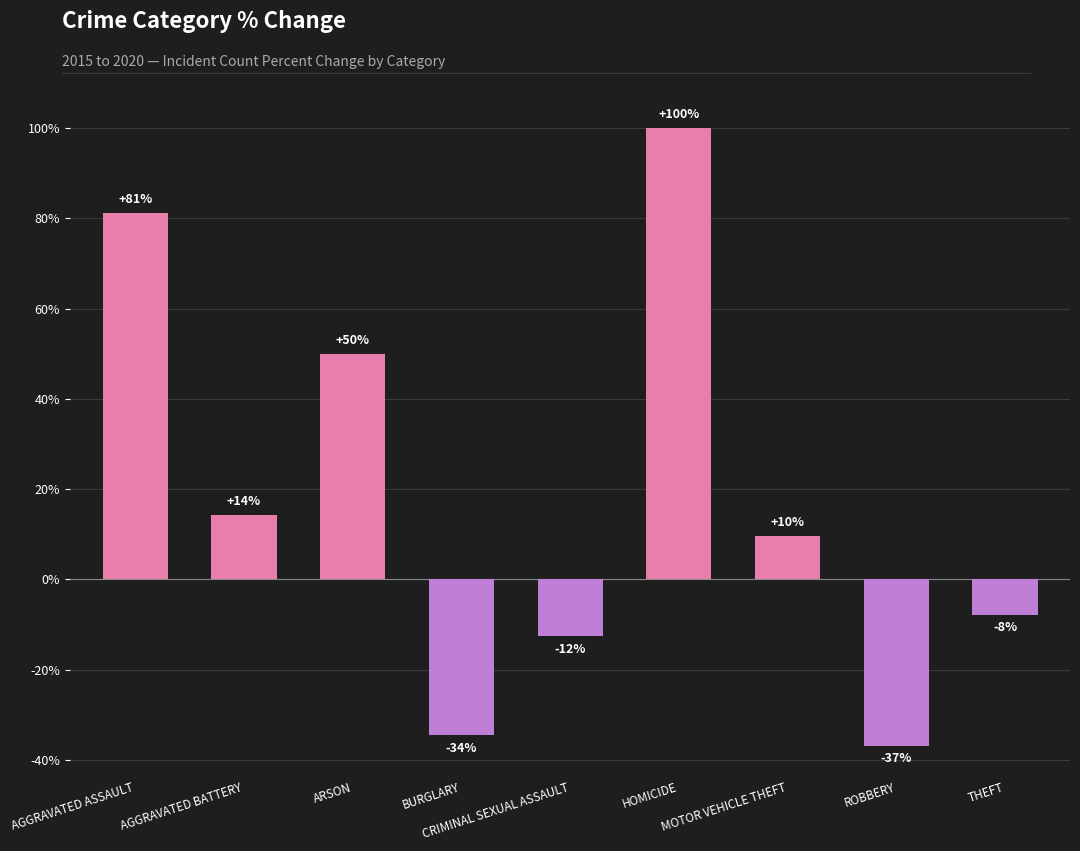

Does the chart contain any negative values?

Yes